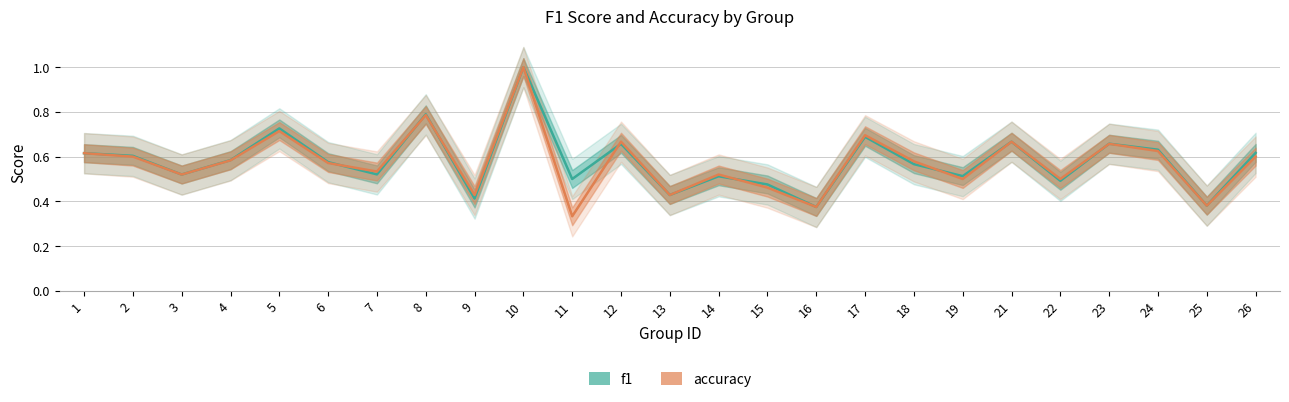

Does the chart have visible grid lines?

Yes